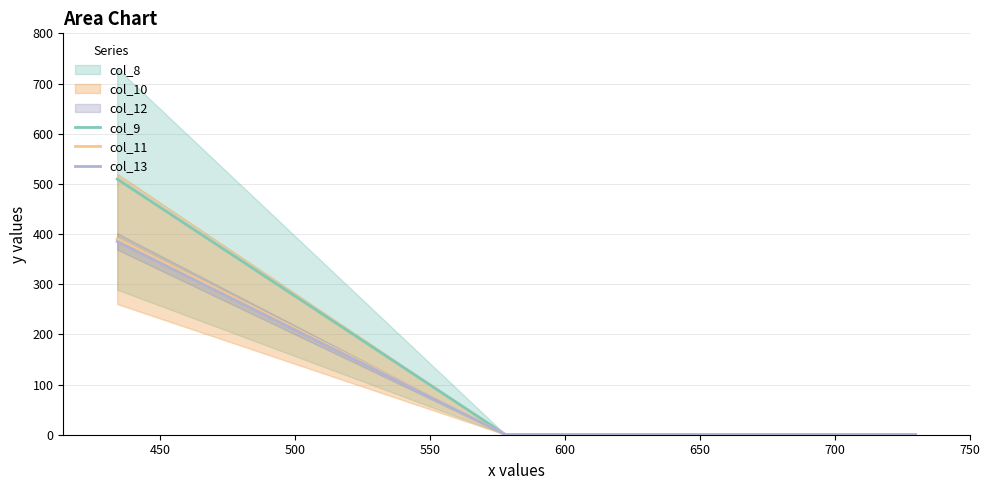

Is the value of col_11 at 500 greater than the value of col_9 at 450?

No